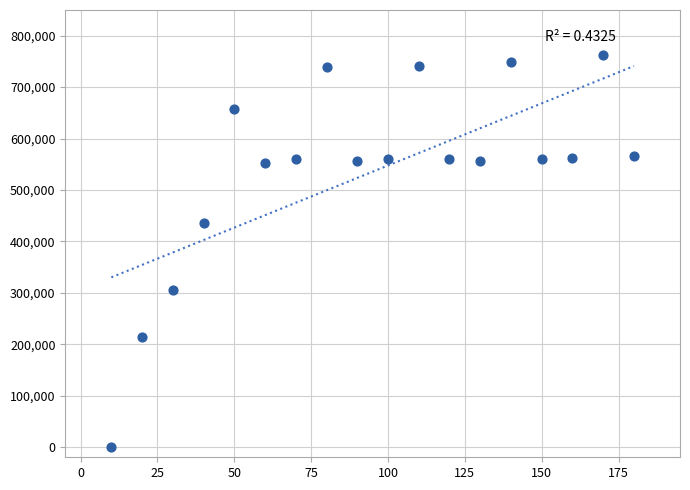

What is the range of Y values (max minus min)?

761620